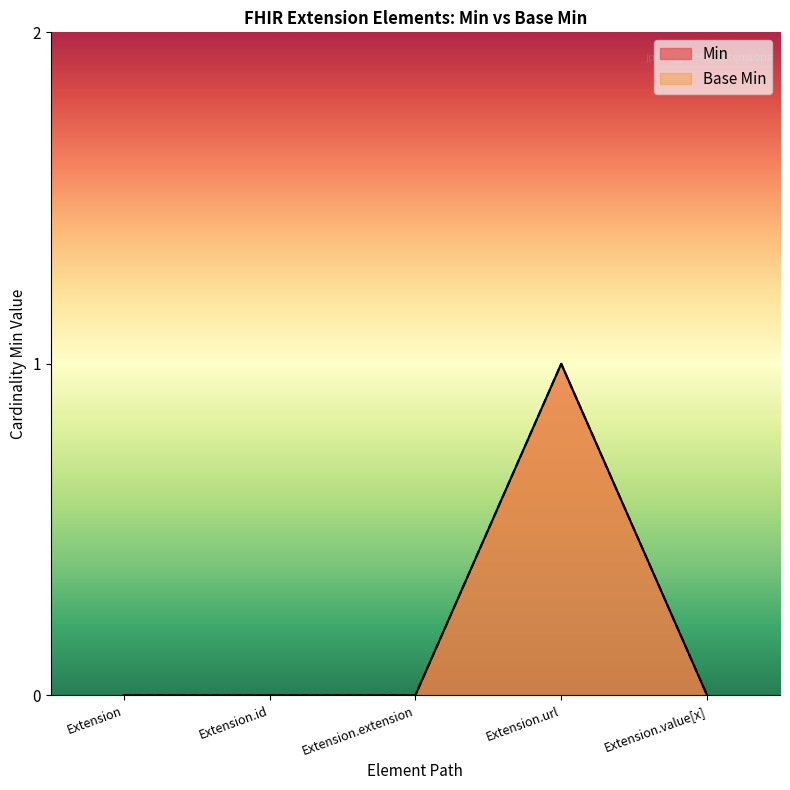

At which category is the sum across all series the highest?

Extension.url